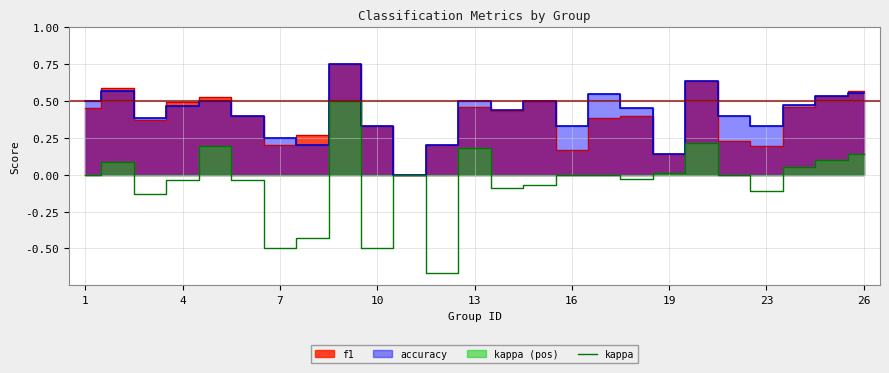

Is it true that kappa equals 0.1 at 13?

False